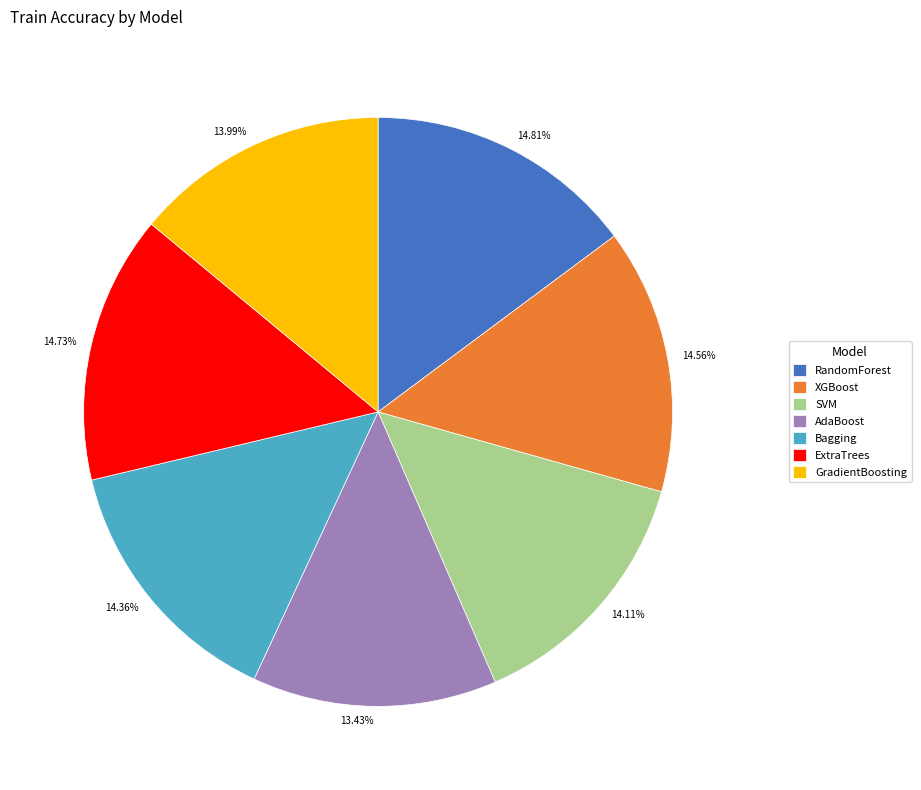

To the nearest percent, what percentage of the pie is ExtraTrees?

15%